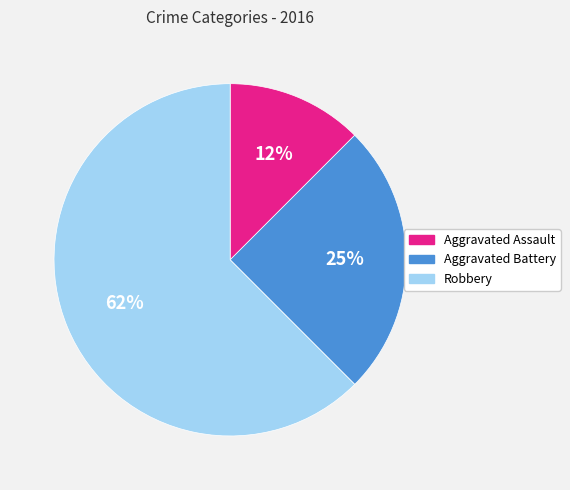

Count the number of slices in the pie.

3